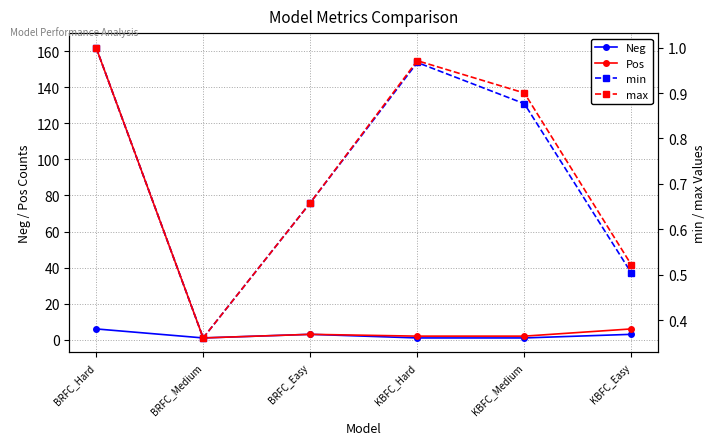

What is the label of the 1st point from the right?

KBFC_Easy